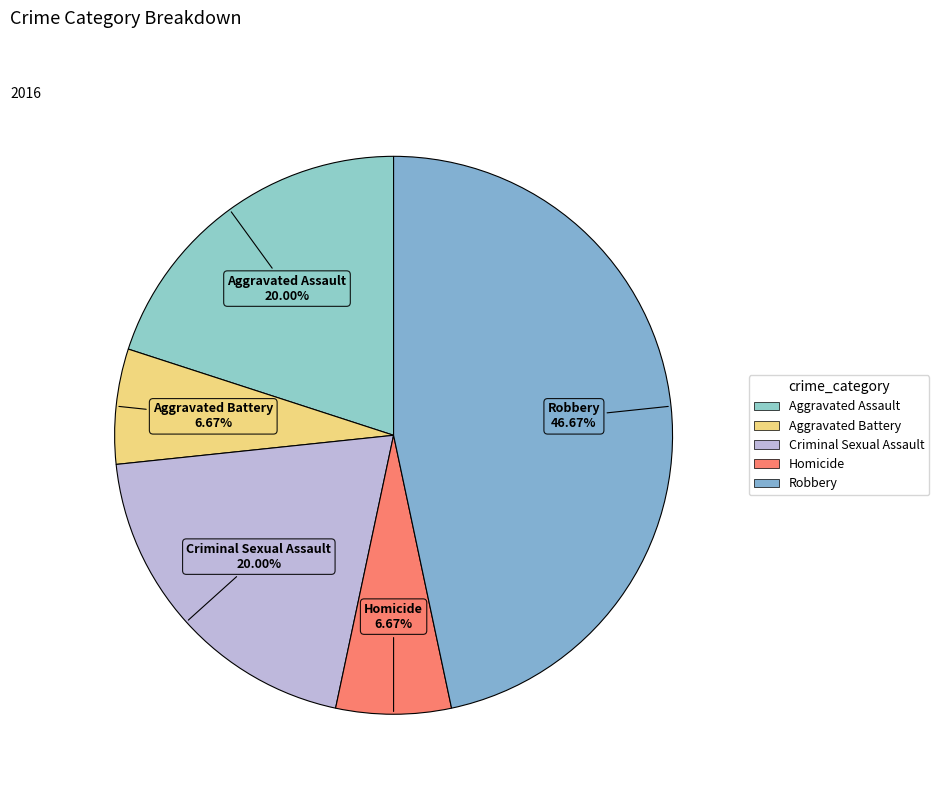

True or false: Aggravated Battery accounts for 7% of the total.

True